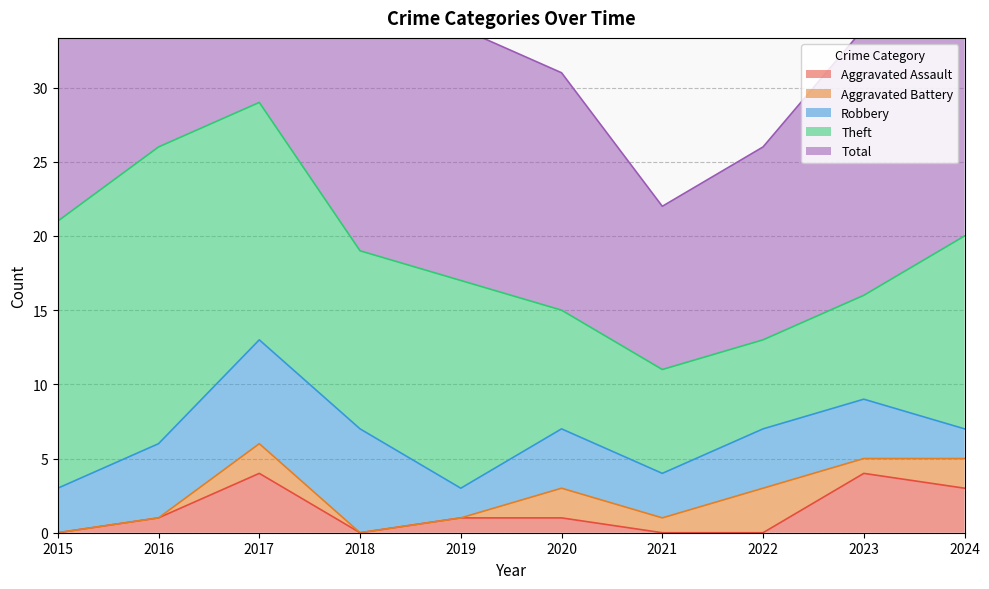

What is the value of the Total point at the 9th from the left?

18